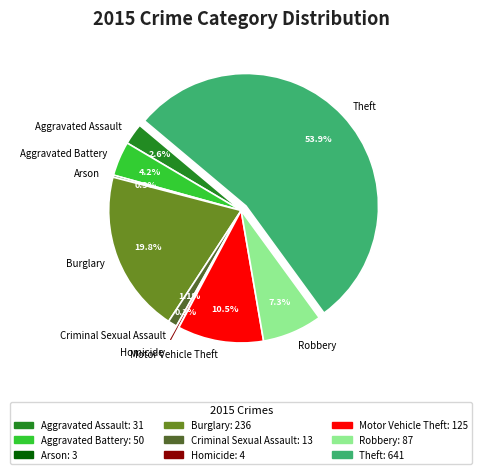

How much of the chart is everything except Criminal Sexual Assault?

98.9%